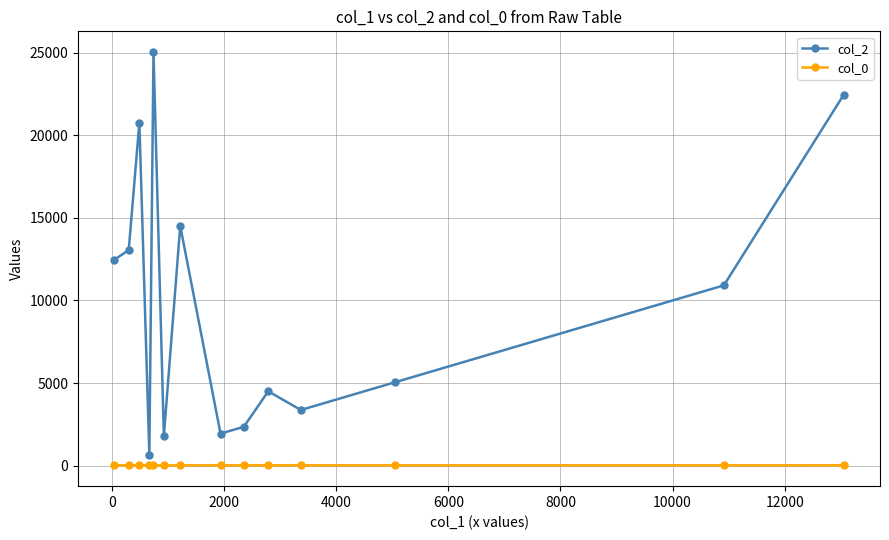

What is the highest value of the col_0 series?

17.8